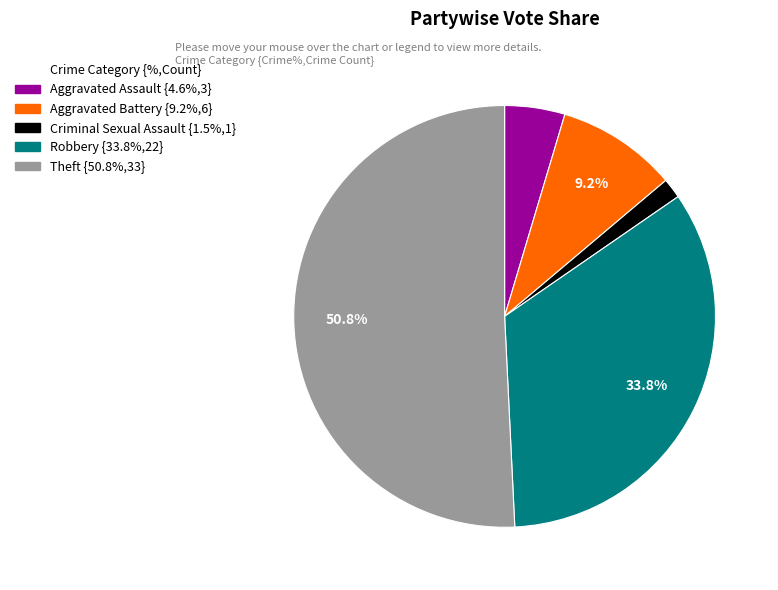

Is there any slice that represents more than half of the pie?

Yes